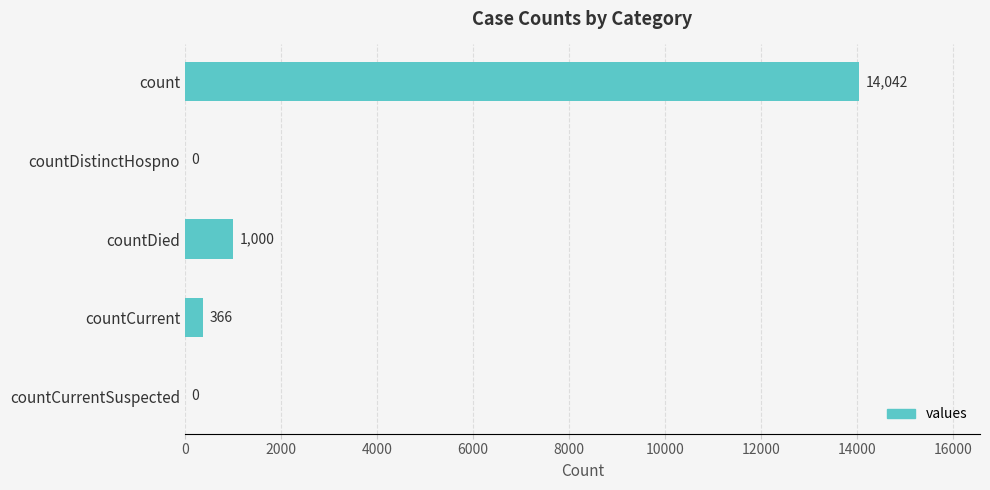

Where is the data nearest to the value 7021?

countDied